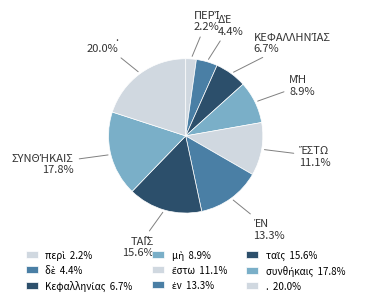

To the nearest percent, what is the difference between the συνθήκαις and ἔστω slice percentages?

7%